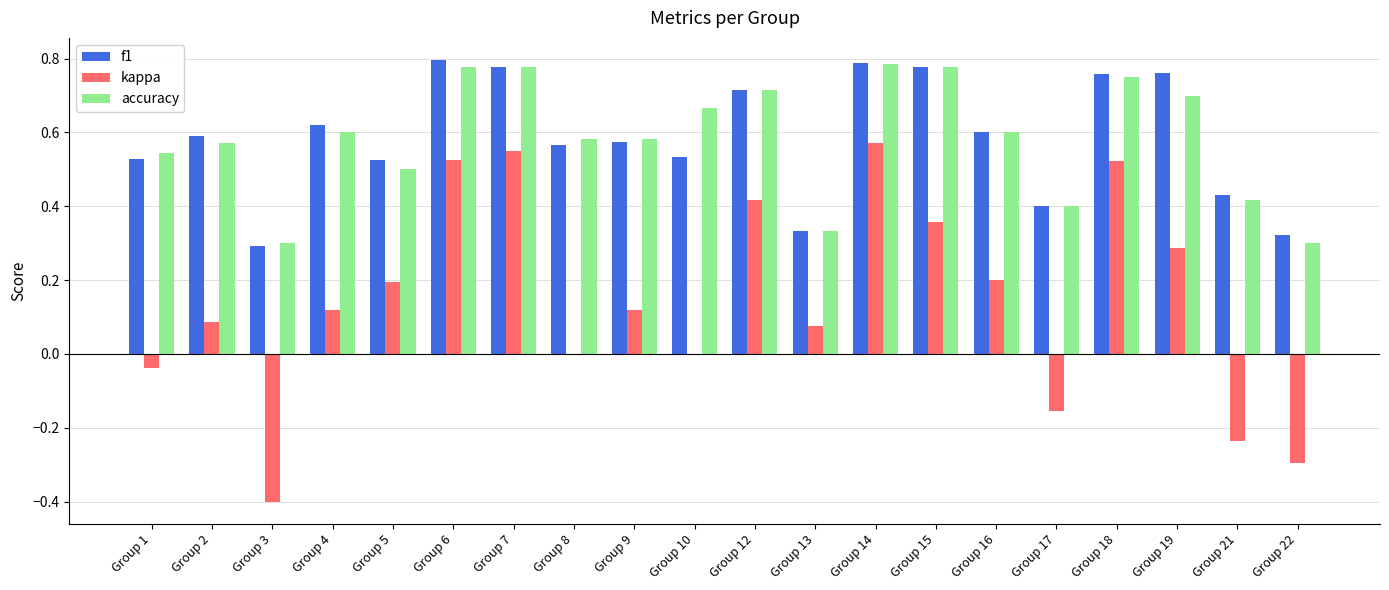

Which series changed the most between Group 9 and Group 17?

kappa